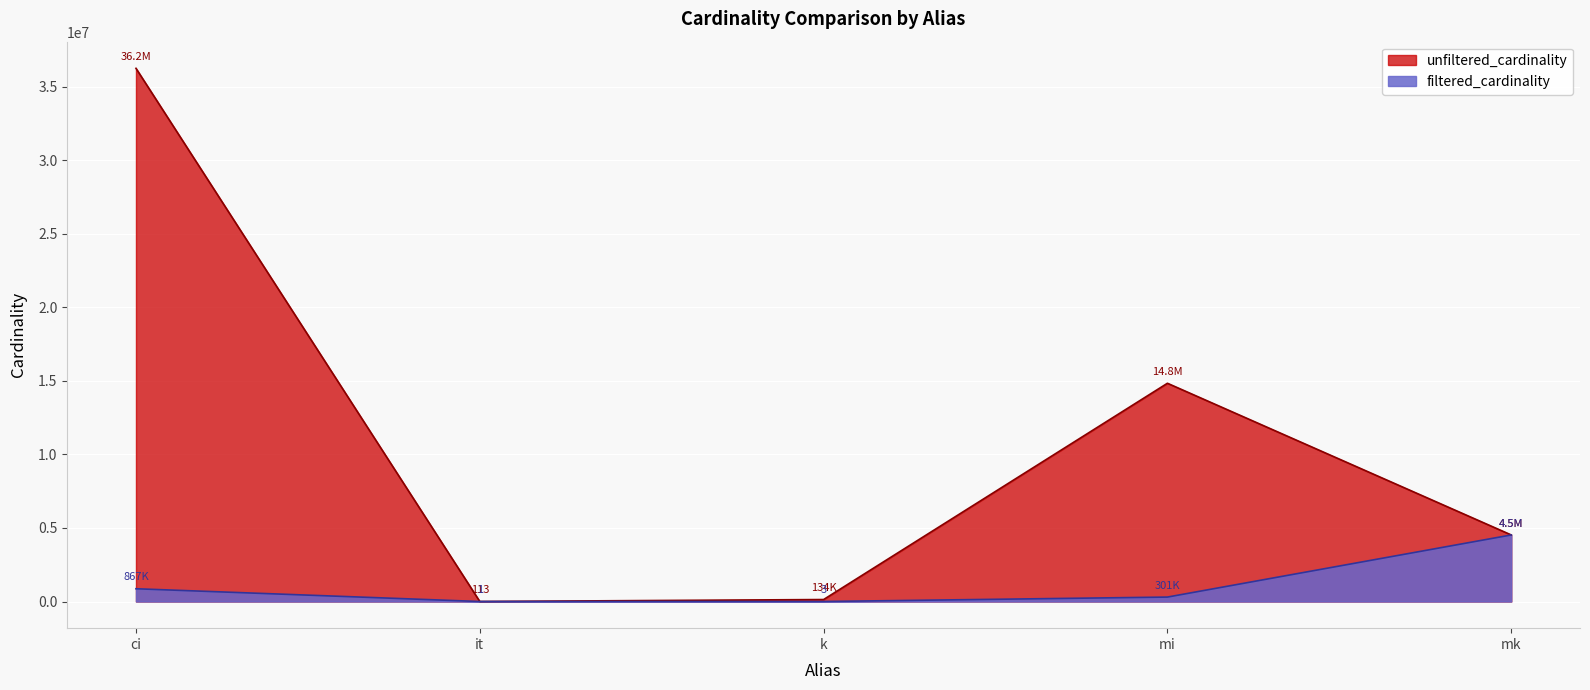

Rank the series by their average value, from highest to lowest.

unfiltered_cardinality, filtered_cardinality